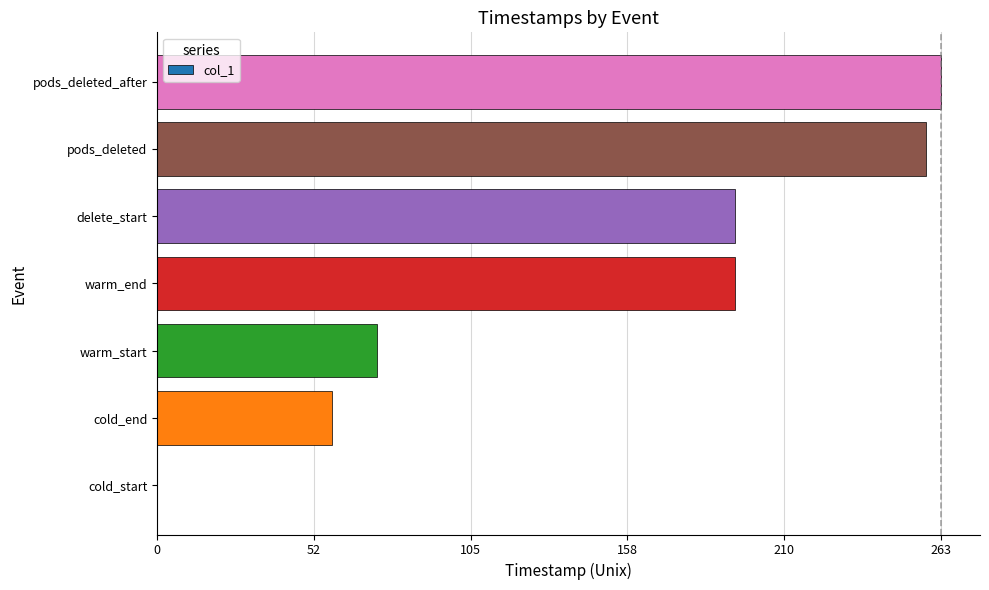

How many positive values are there?

6